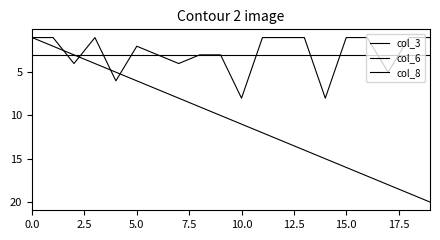

Does the chart display data point markers on the line(s)?

No